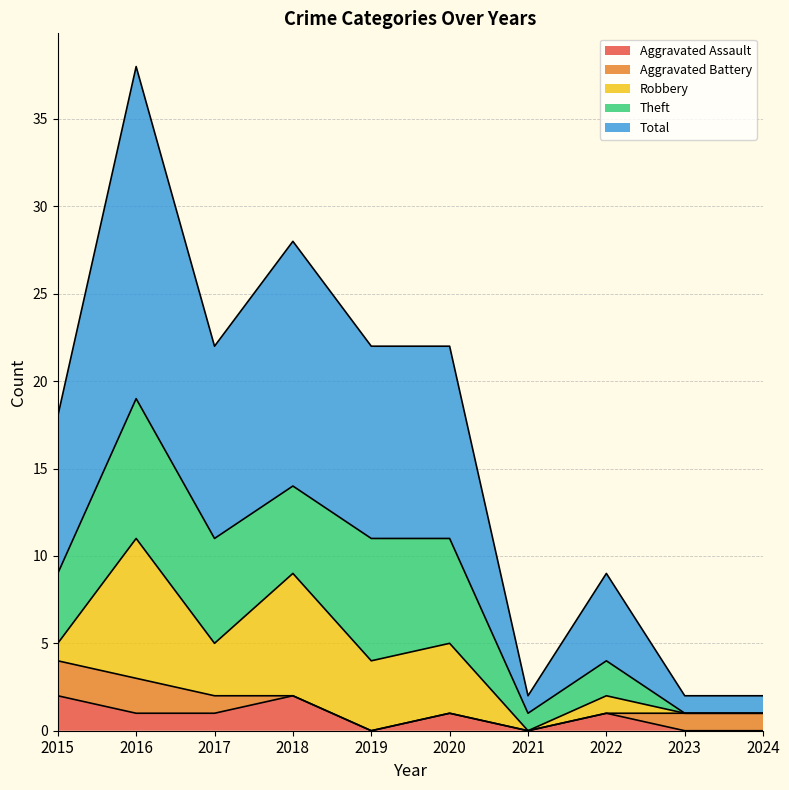

The Aggravated Battery series shows 0 at 2018. True or false?

True